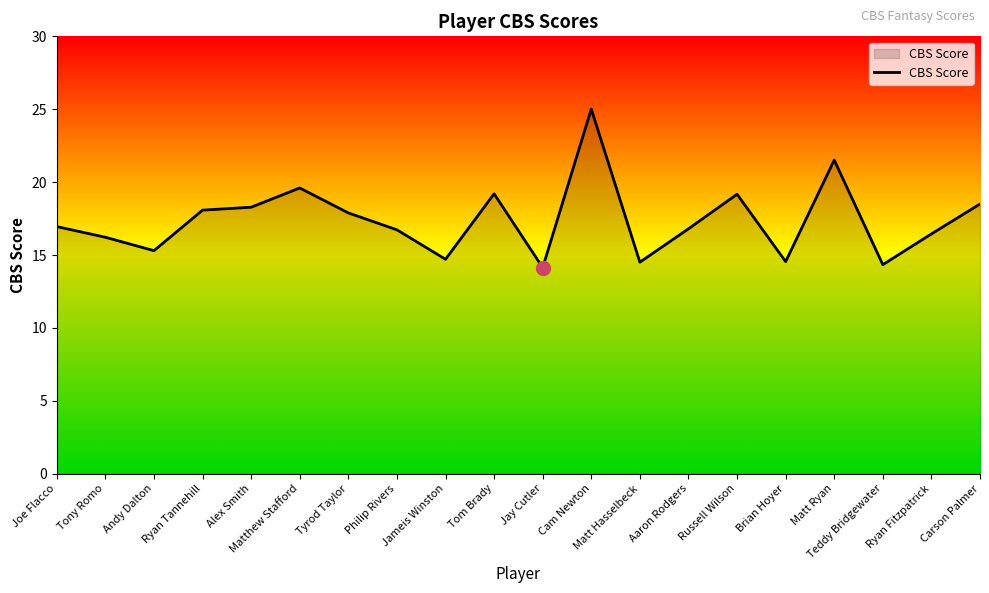

What is the difference between the maximum and minimum values?

10.9